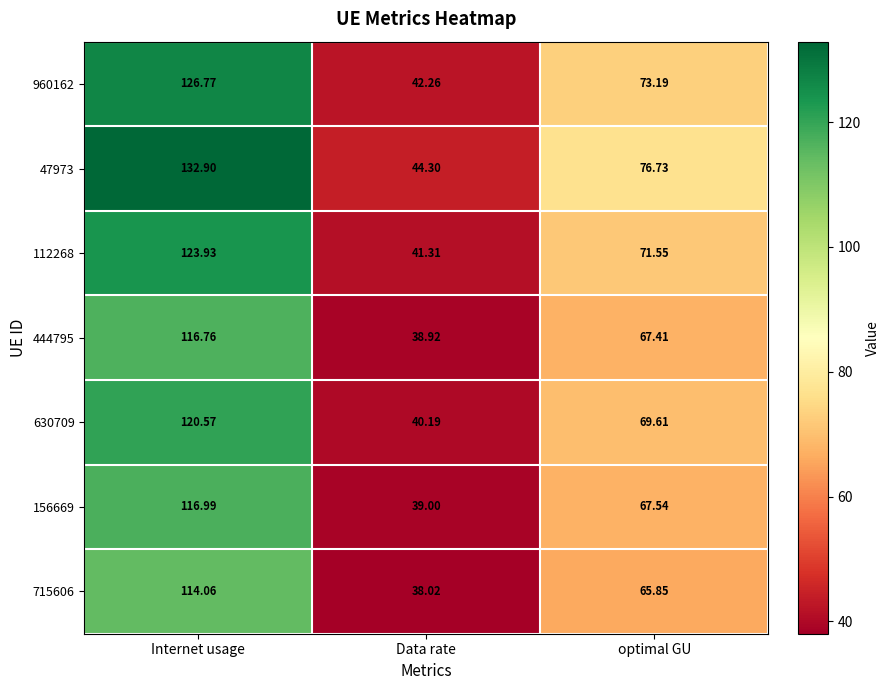

Where does the 715606 series first go above 65?

Internet usage